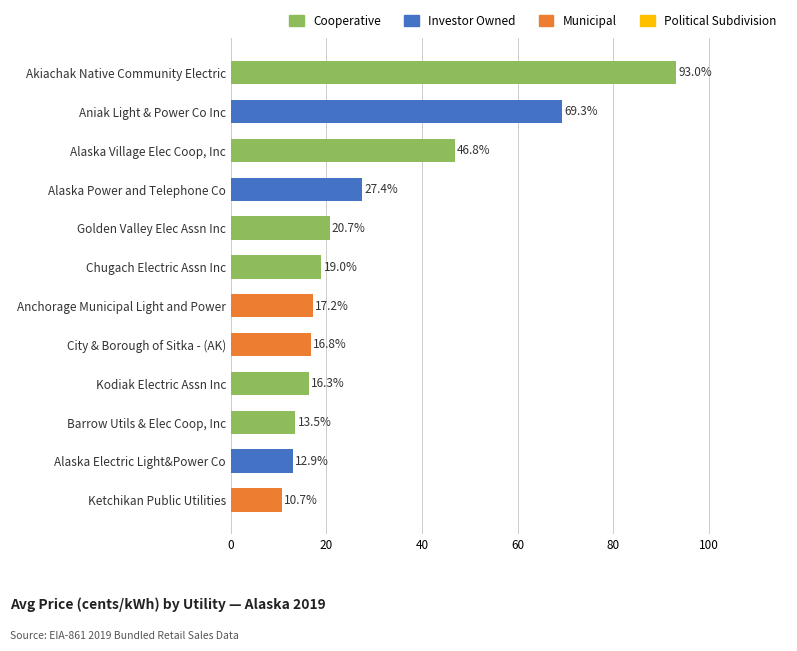

Where is the data nearest to the value 51?

Alaska Village Elec Coop, Inc